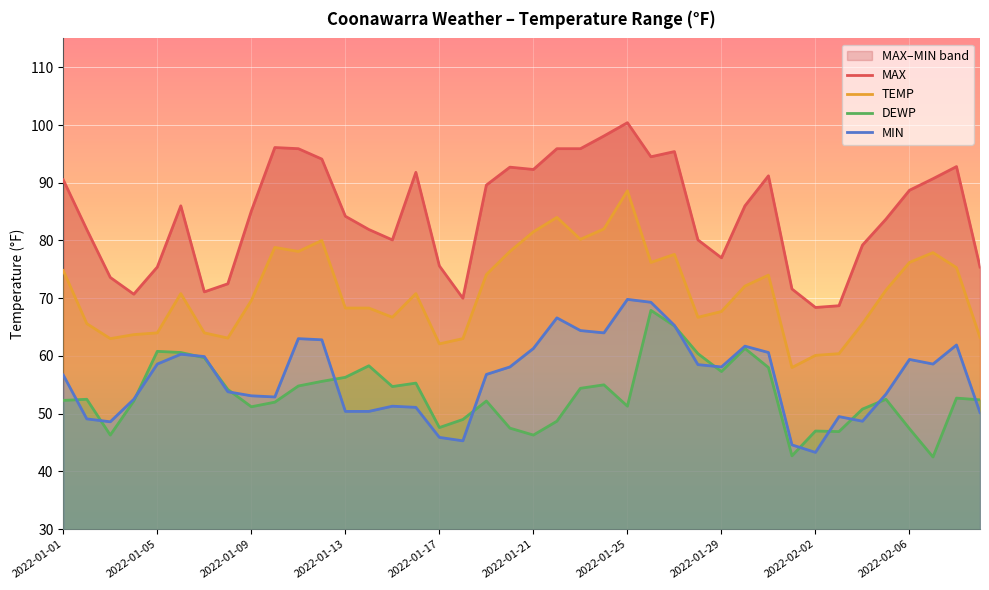

How many categories are shown in the chart?

40